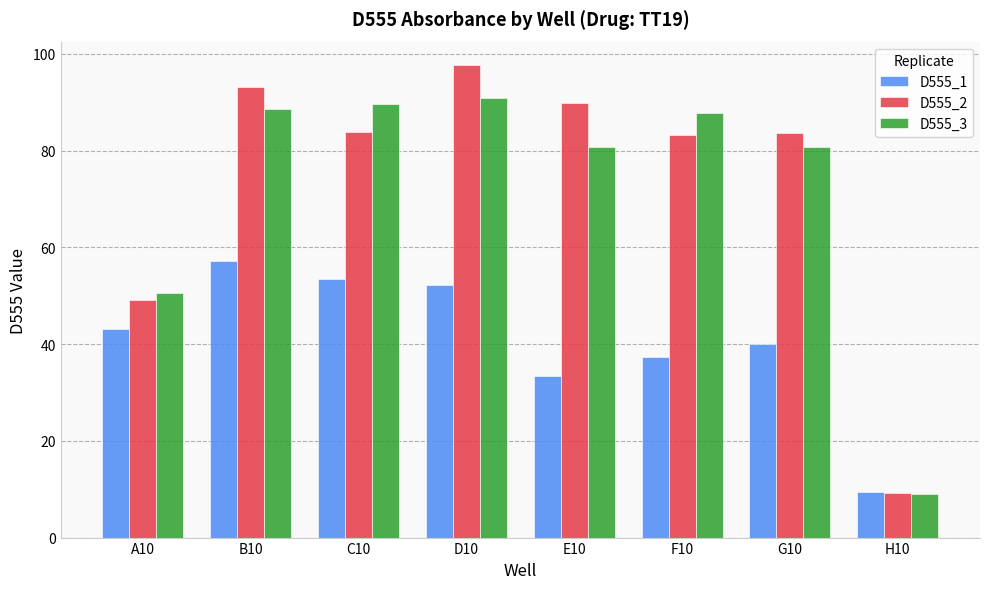

Where does the D555_3 series first go above 87?

B10